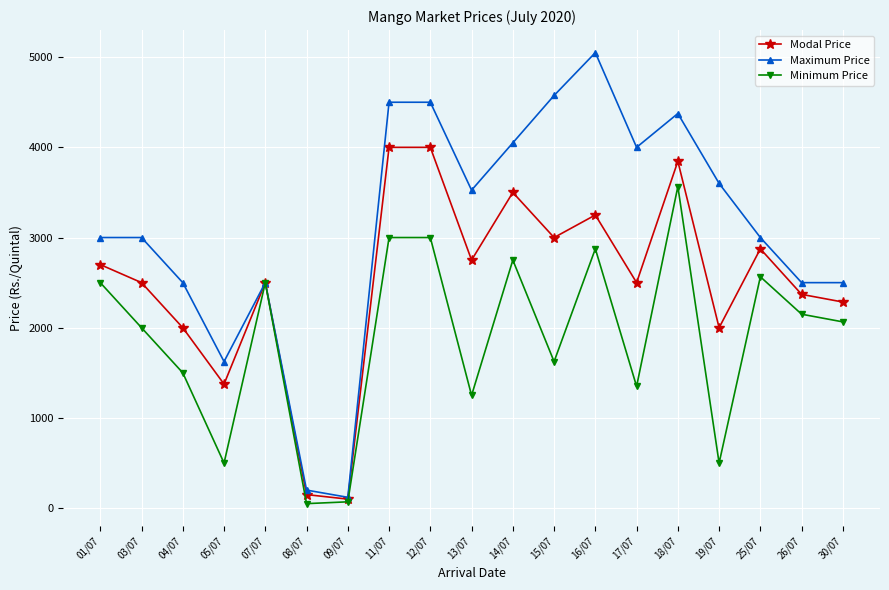

Where is the first local minimum for Maximum Price?

05/07